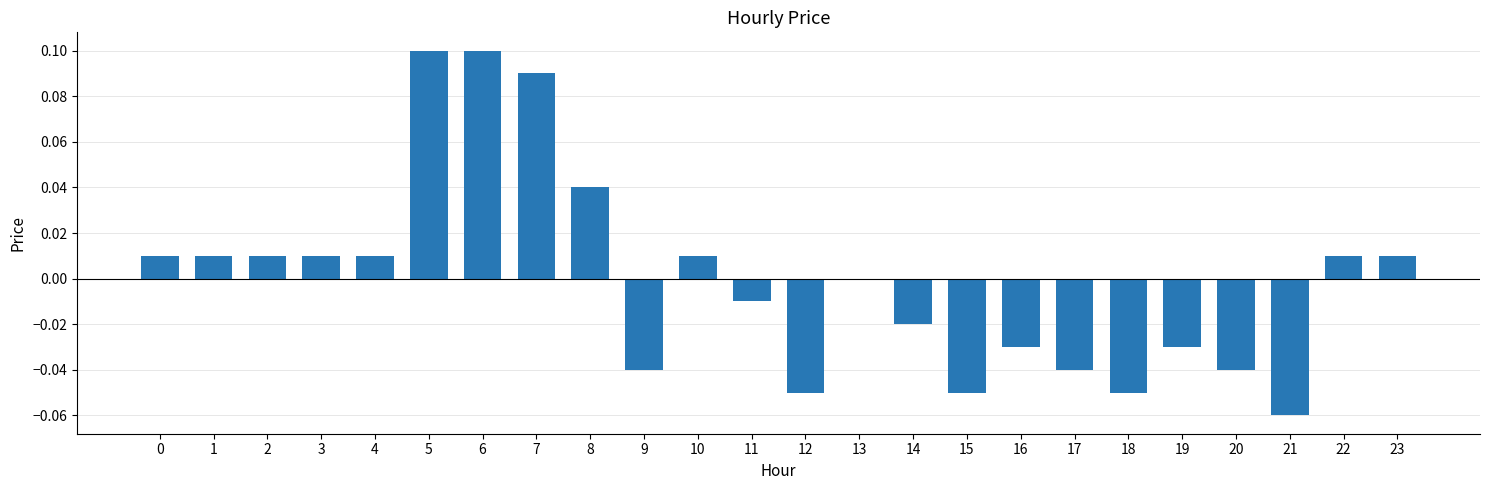

Which has a higher value, 10 or 21?

10